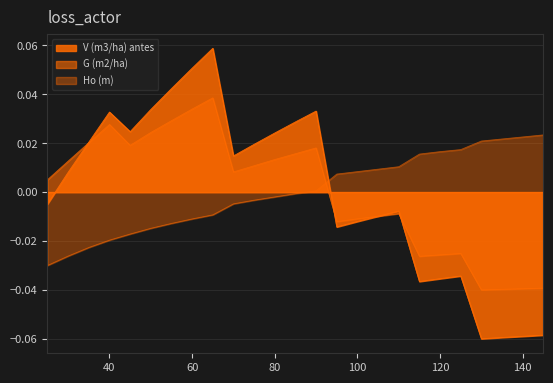

The V (m3/ha) antes series shows 0.0 at 45. True or false?

False